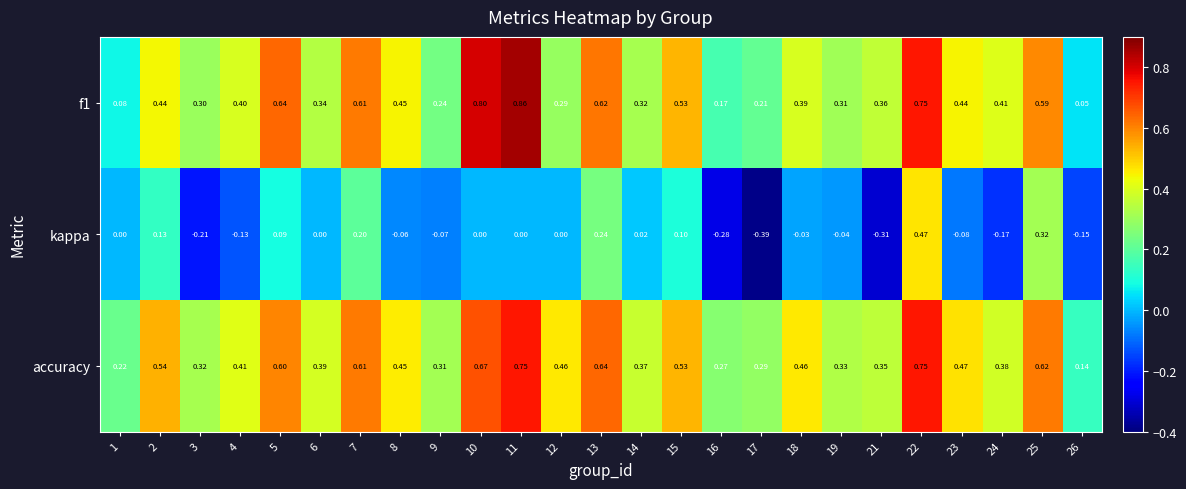

Which series has the largest total across all categories?

accuracy